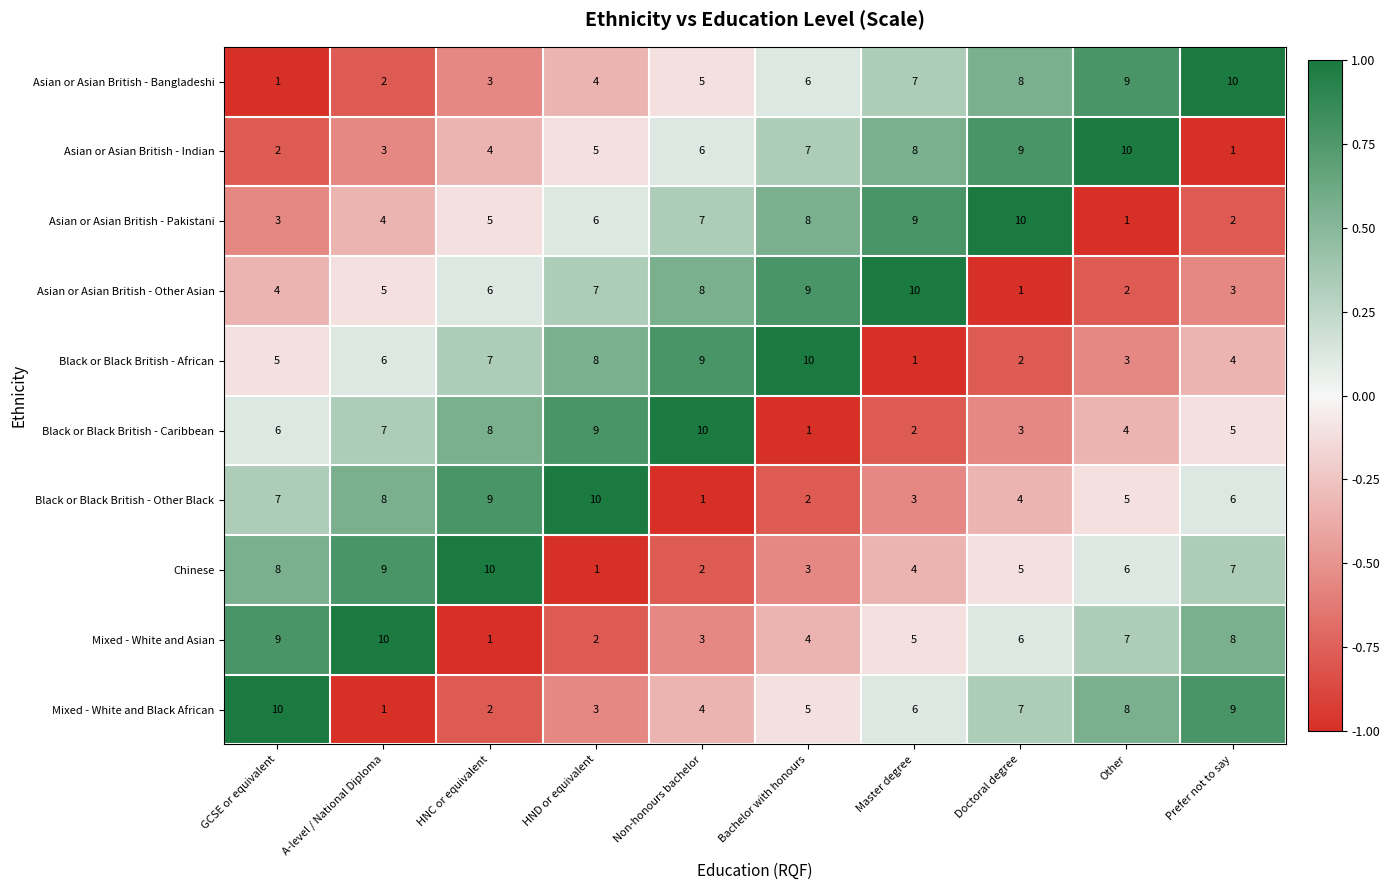

The value of Mixed - White and Asian at HNC or equivalent is 0. True or false?

False